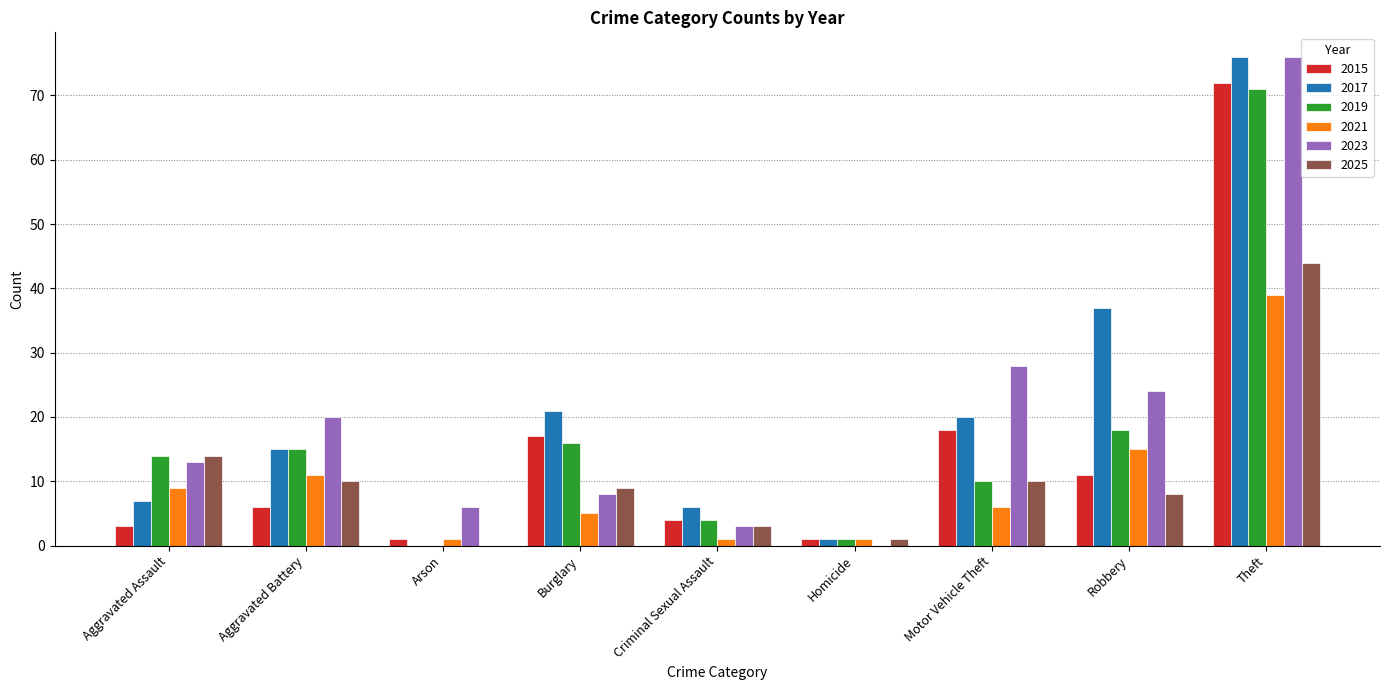

Between Motor Vehicle Theft and Robbery, which series saw the biggest shift?

2017